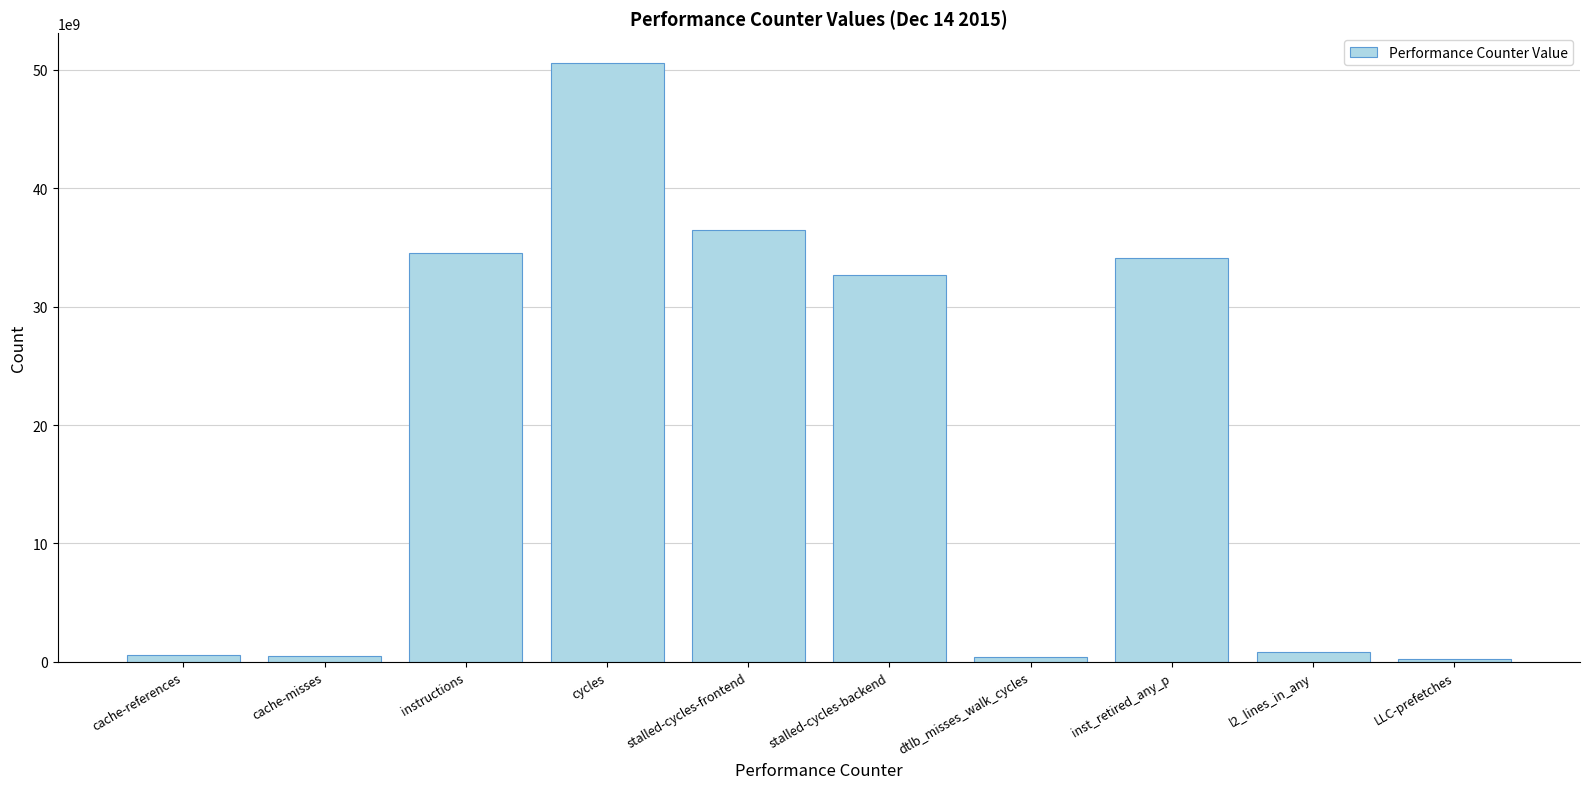

Which category has the highest value across all series?

cycles